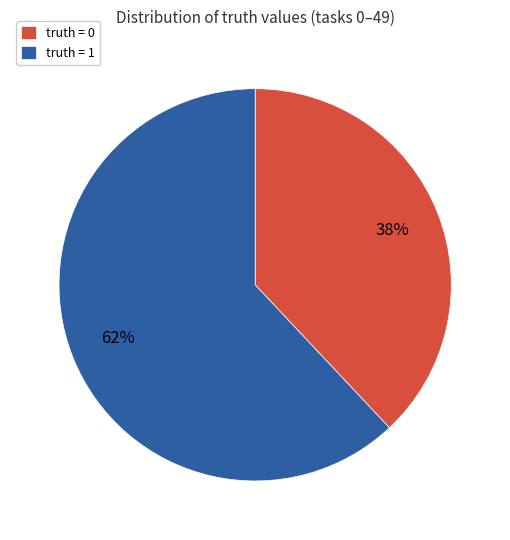

True or false: truth = 1 accounts for 62% of the total.

True